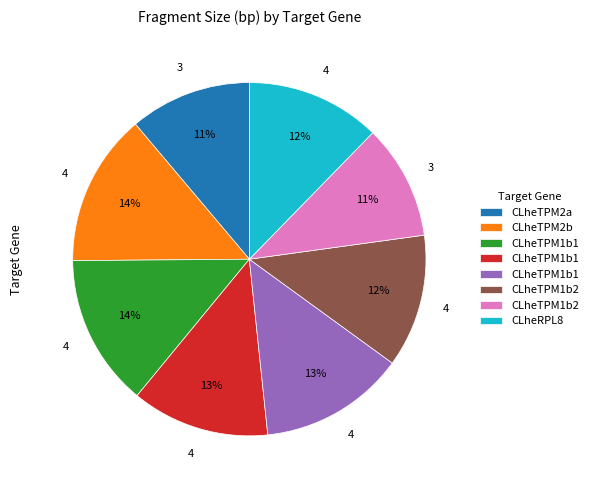

To the nearest percent, what is the difference between the largest and smallest slice percentages?

3%